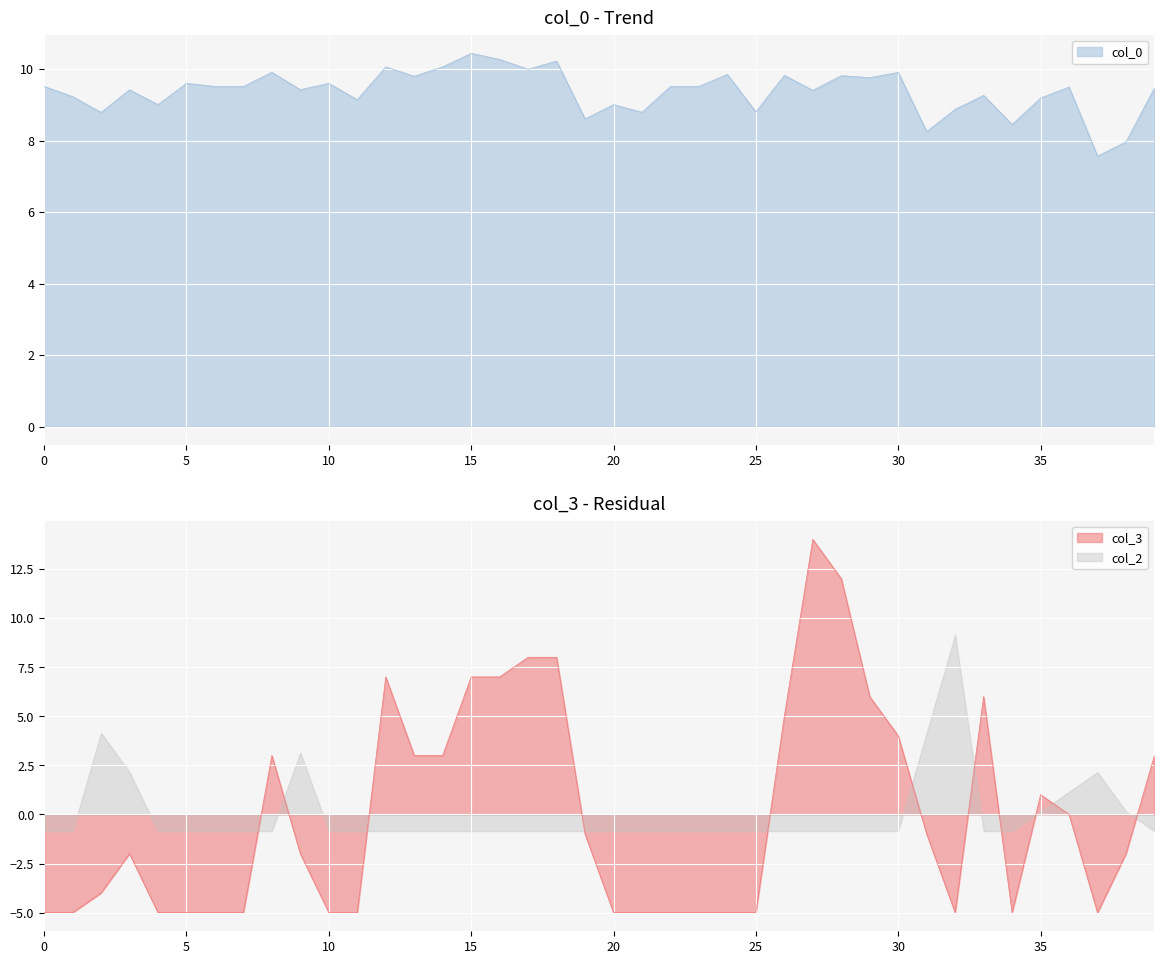

Which series has the largest range (max minus min)?

col_3